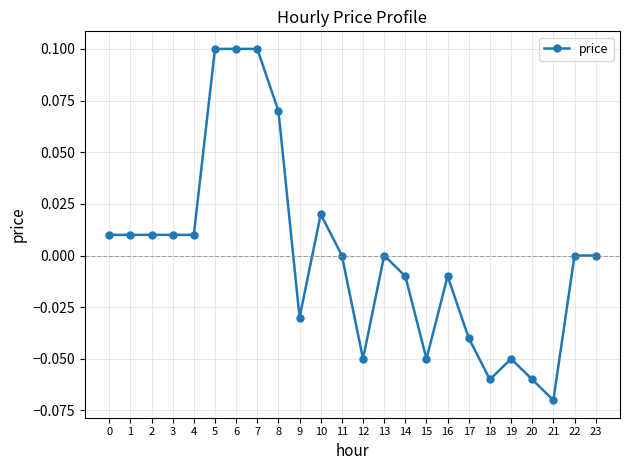

Count the number of categories in the chart.

24